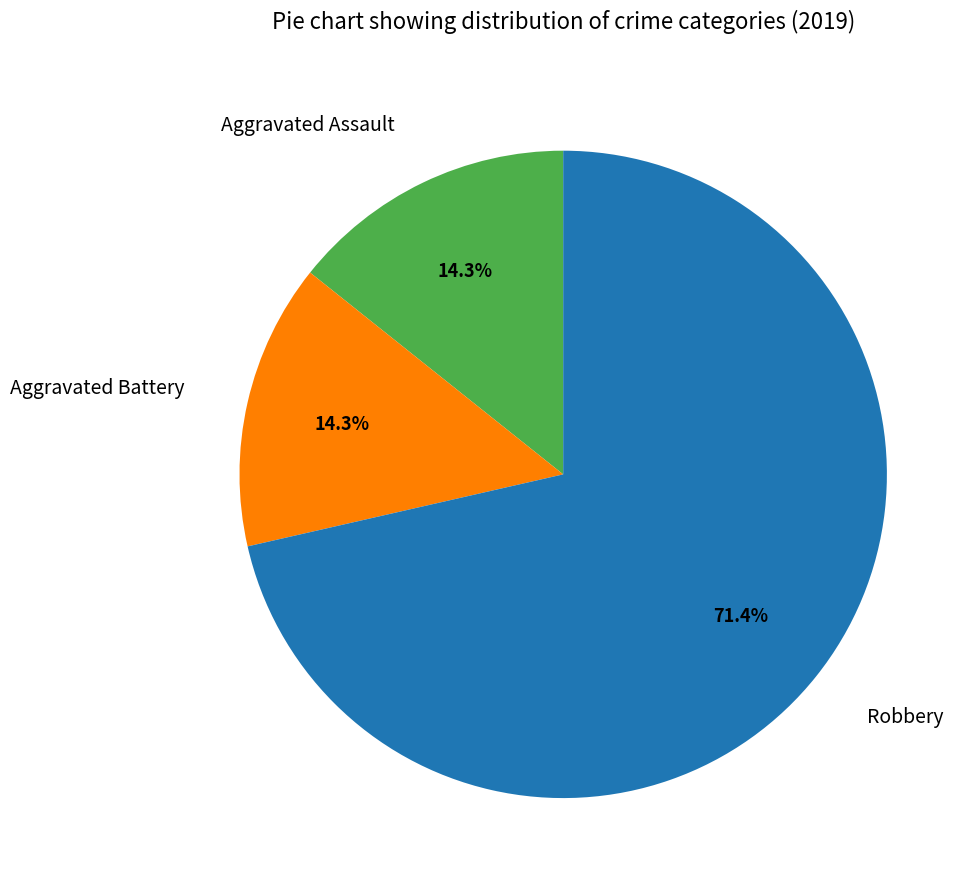

Is there any slice that represents more than half of the pie?

Yes